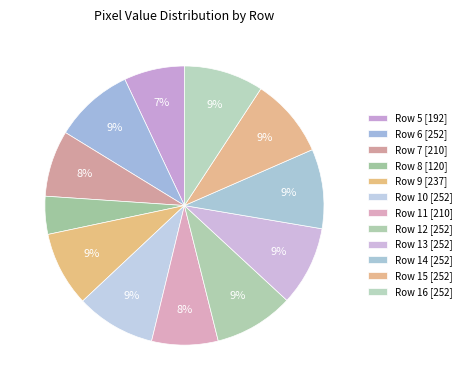

Count the number of slices in the pie.

12